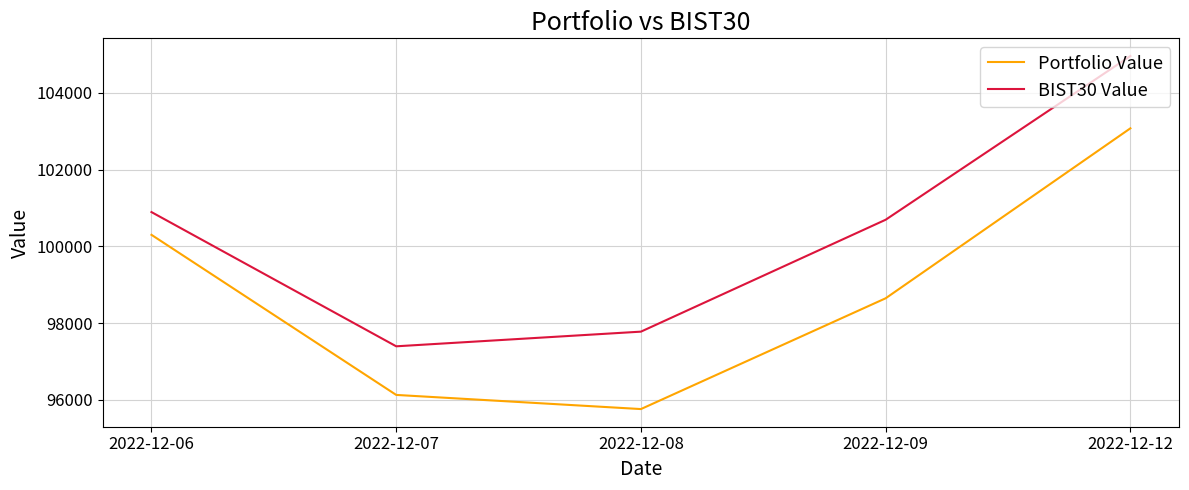

True or false: BIST30 Value and Portfolio Value intersect in this chart.

False